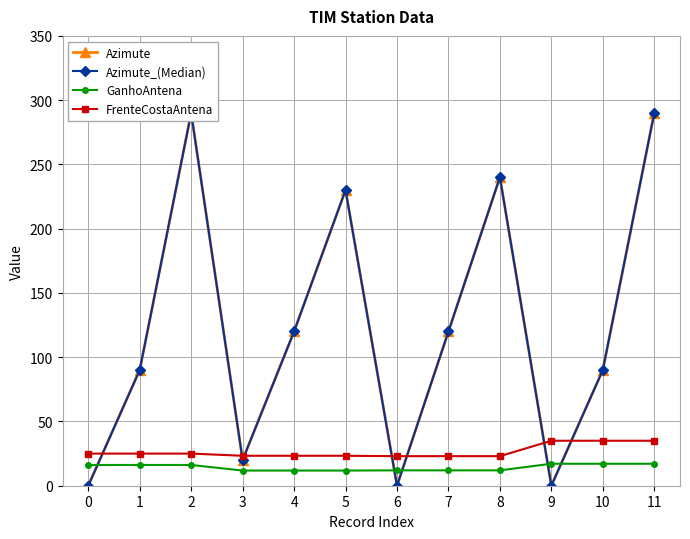

What is the sum of the FrenteCostaAntena values at 0 and 8?

48.0